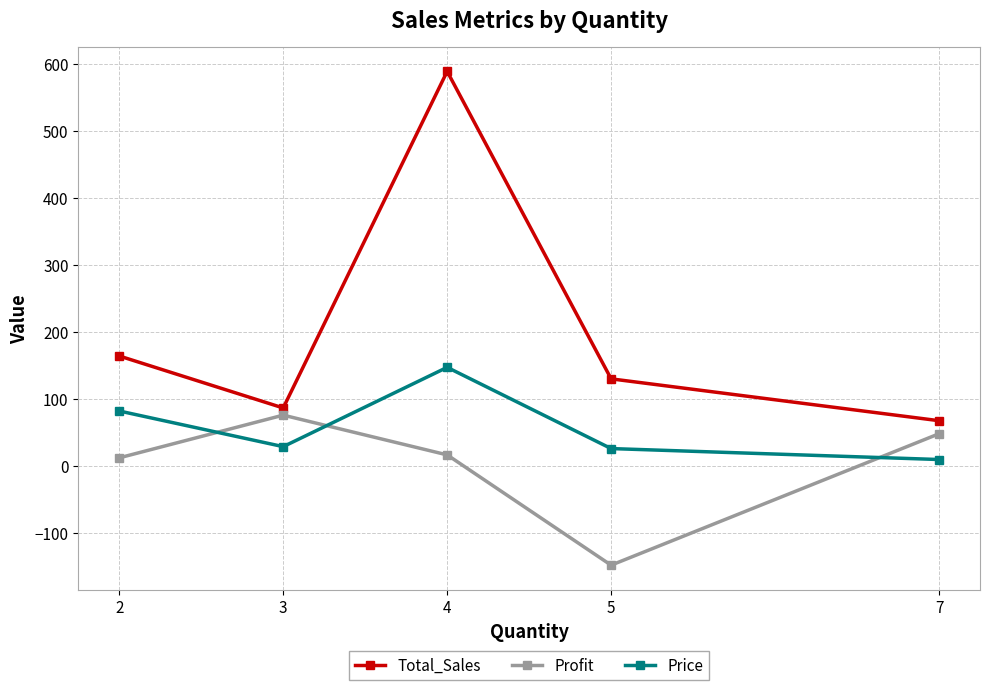

What are all the series names shown in the legend?

Total_Sales, Profit, Price